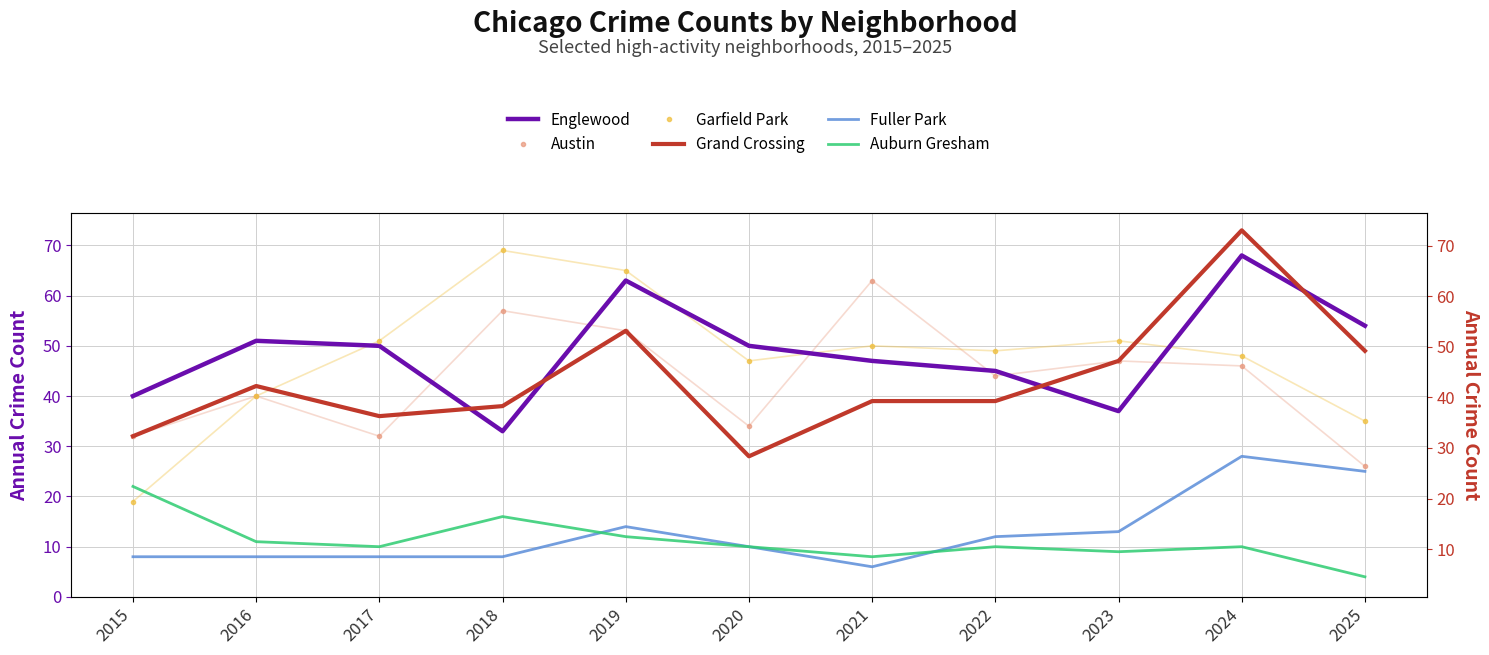

The Austin series shows 71 at 2022. True or false?

False